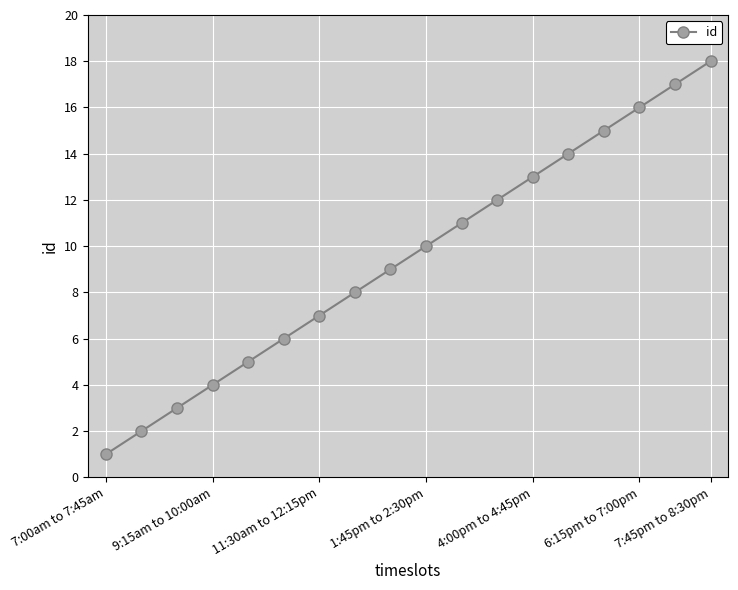

What is the difference between the maximum and minimum values?

17